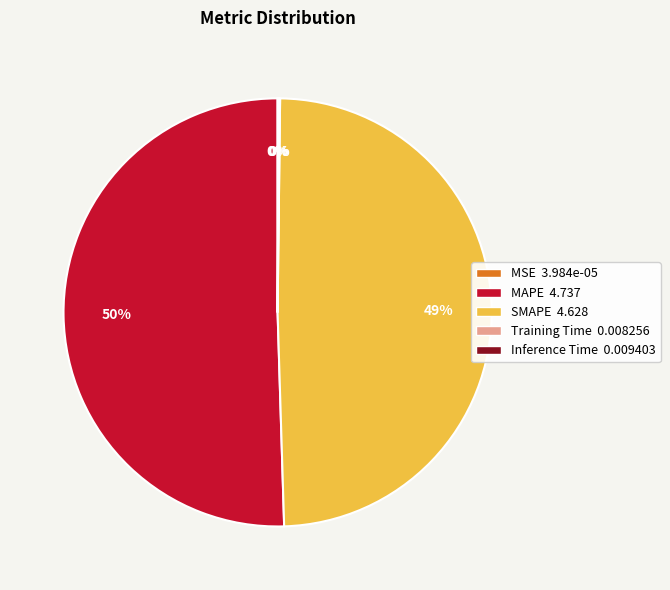

Which category accounts for the majority?

MAPE